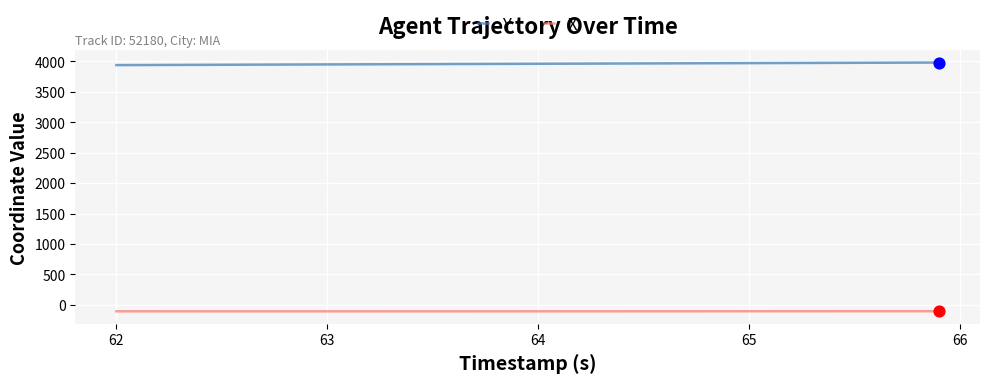

Which series has the largest total across all categories?

Y